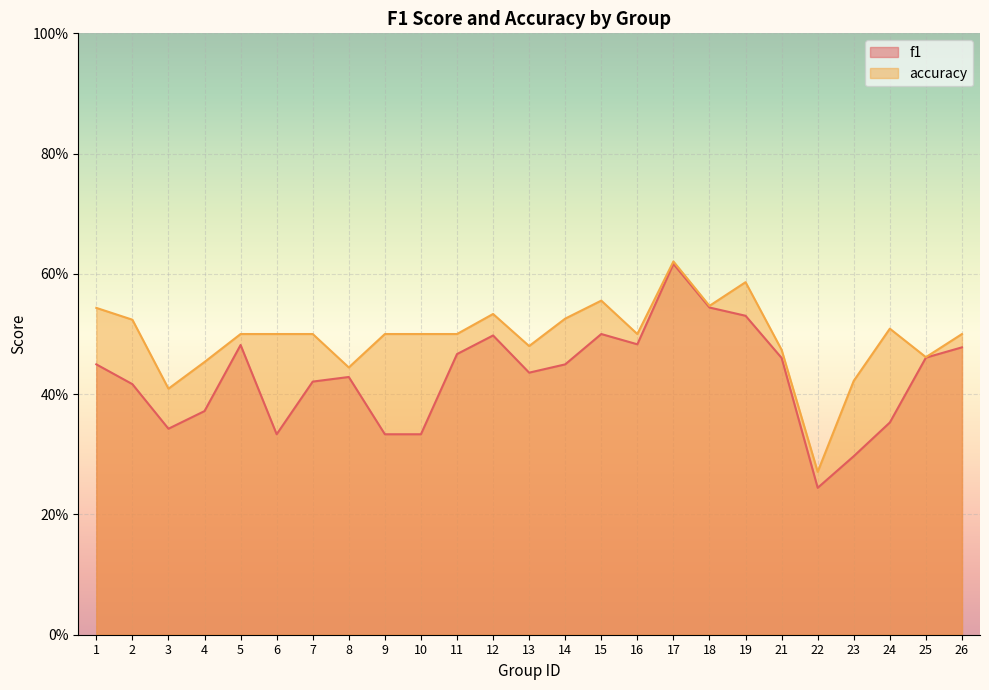

At how many categories does at least one series exceed 0?

25